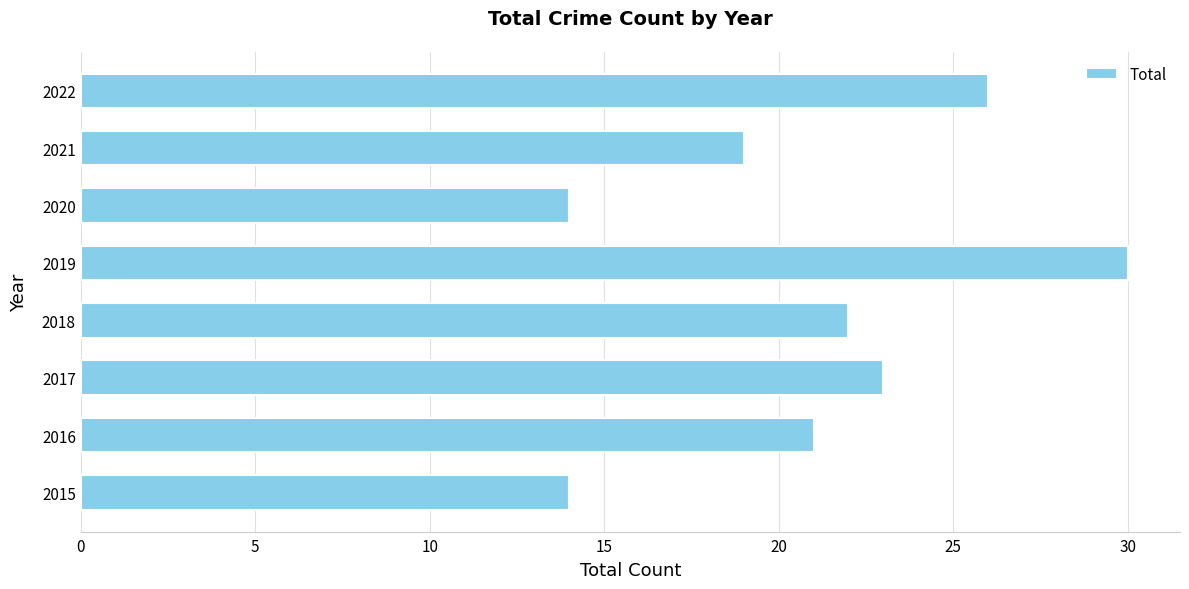

What is the smallest value displayed?

14